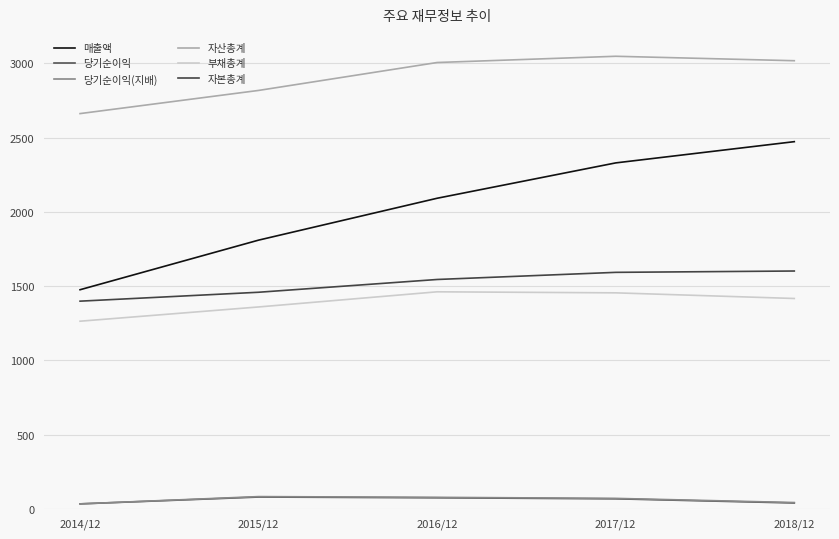

Which has a higher value, 2018/12 or 2014/12?

2018/12